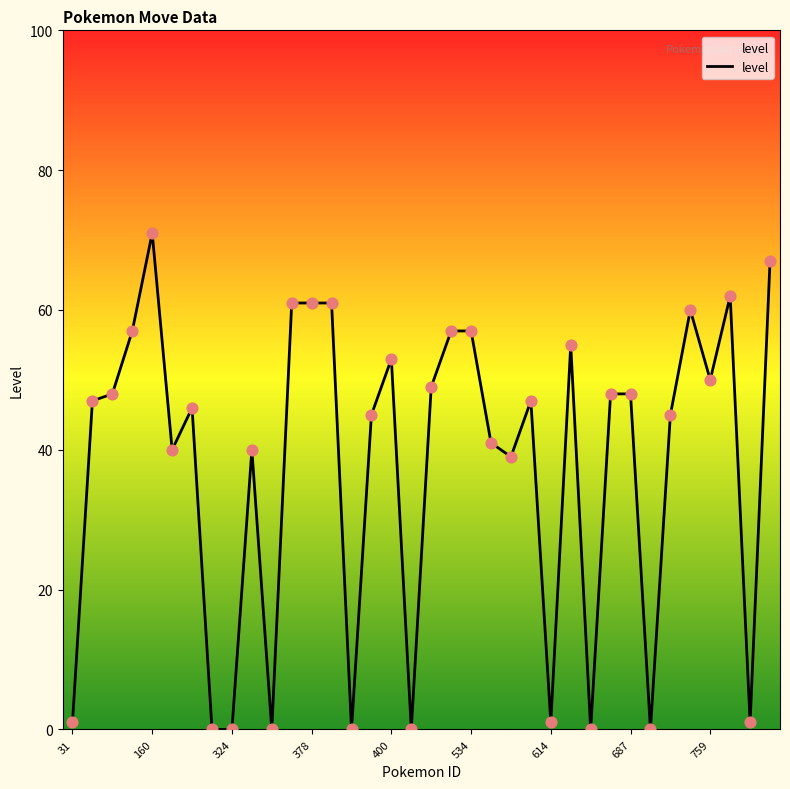

What is the difference between the maximum and minimum values?

71